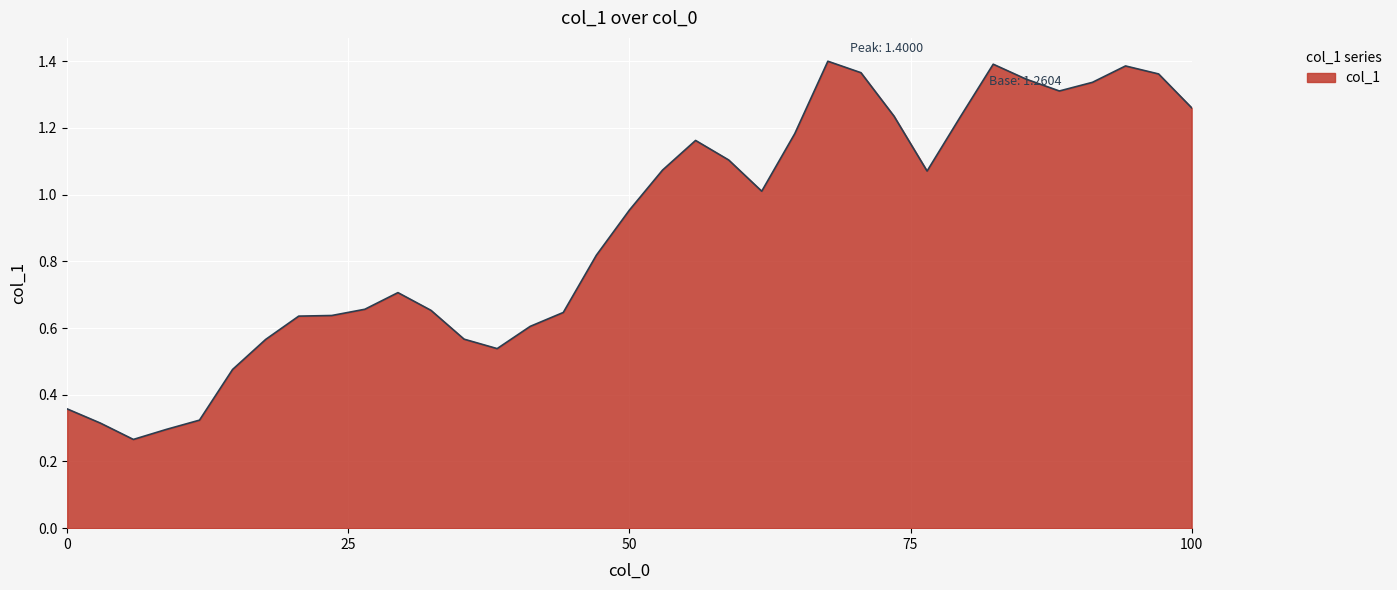

What is the difference between the maximum and minimum values?

1.1